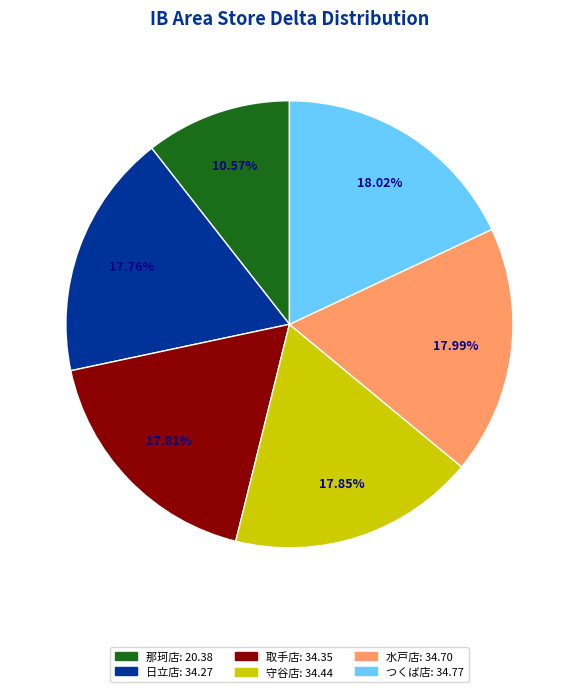

How many segments does this pie chart have?

6